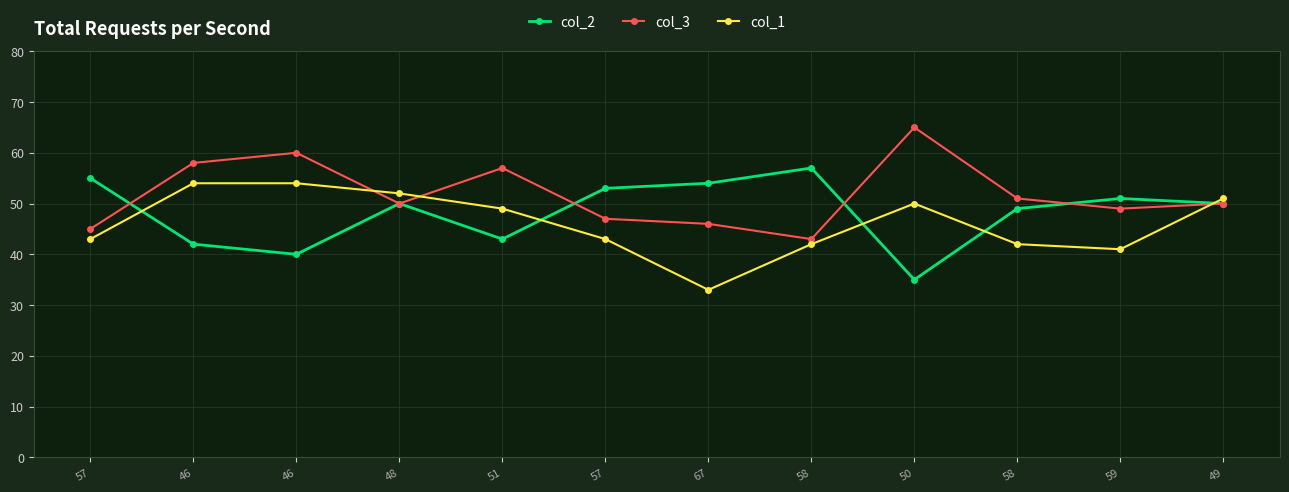

Reading left to right, extract all data points from this chart.

col_2: 55	42	40	50	43	53	54	57	35	49	51	50
col_3: 45	58	60	50	57	47	46	43	65	51	49	50
col_1: 43	54	54	52	49	43	33	42	50	42	41	51